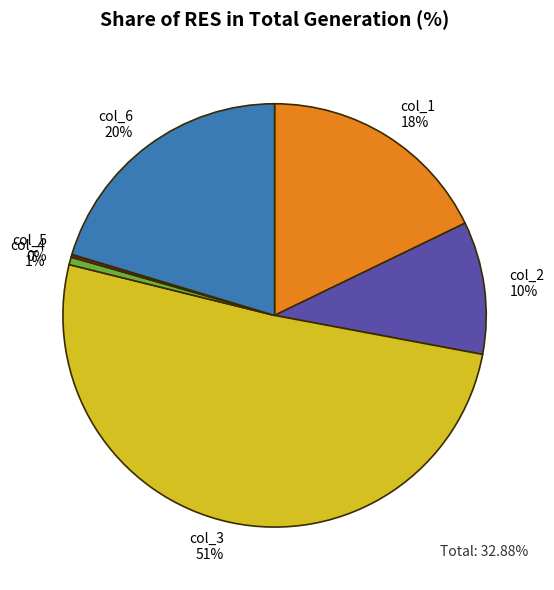

Which slice is the largest?

col_3